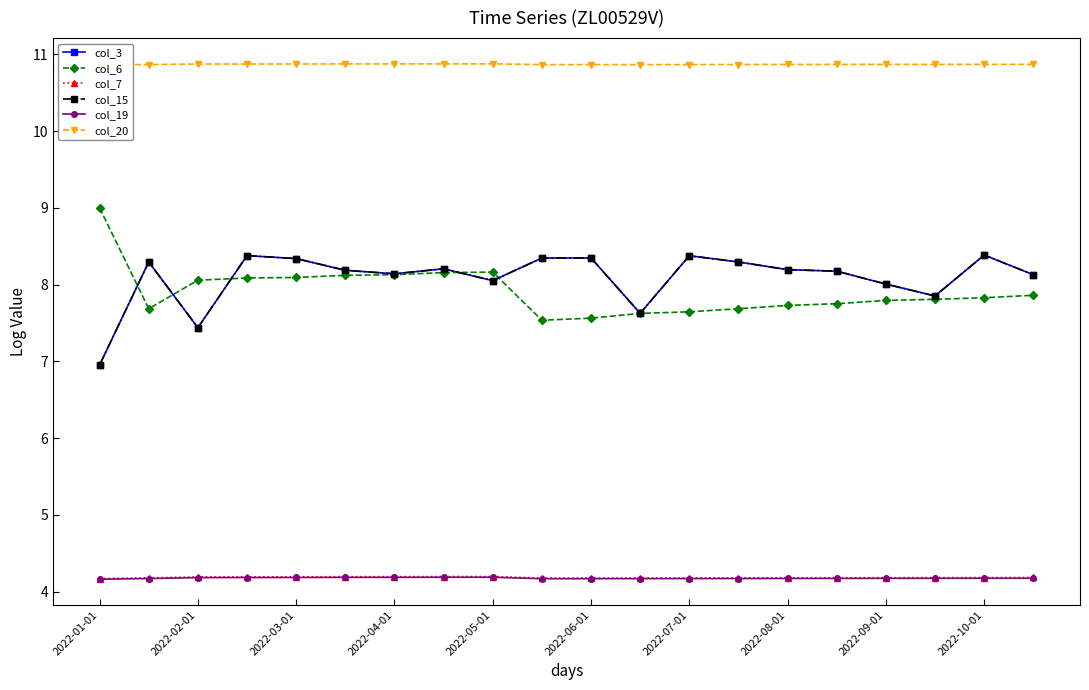

True or false: col_19 and col_7 cross at least once.

False